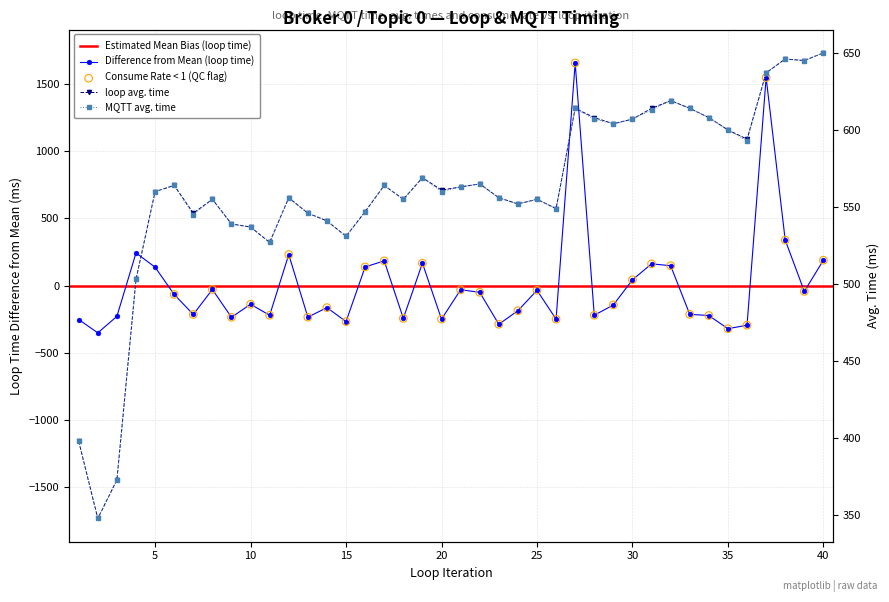

At how many categories does at least one series exceed 147?

40